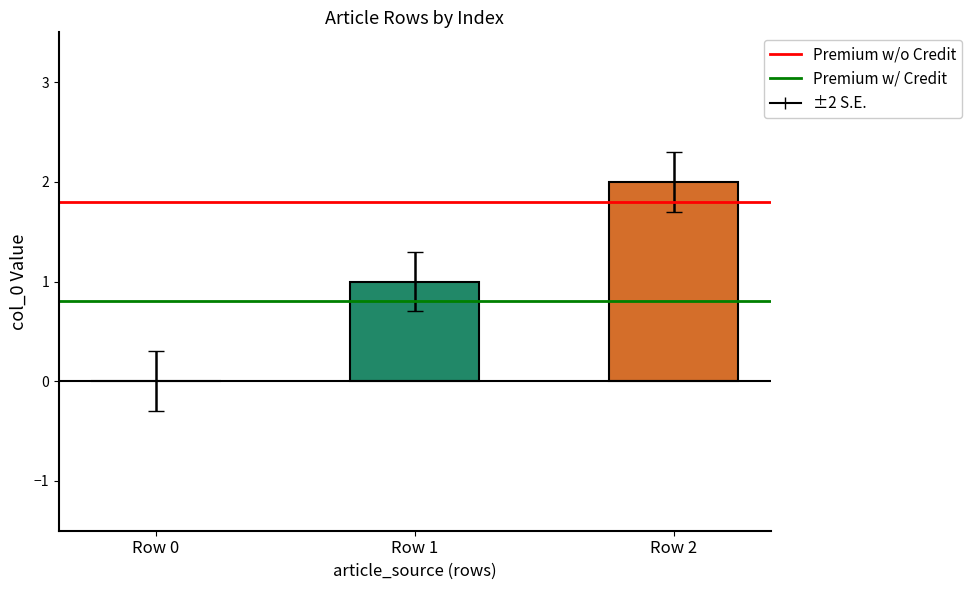

What is the sum of all values?

3